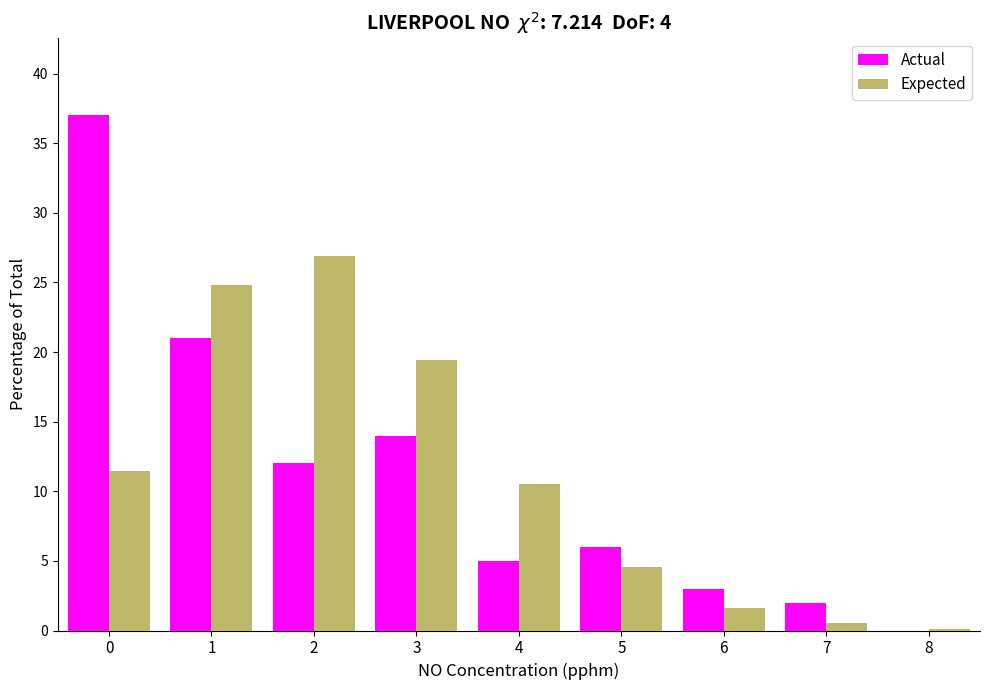

Reading right to left, transcribe all the data shown in this chart.

Actual: 8=0.0	7=2.0	6=3.0	5=6.0	4=5.0	3=14.0	2=12.0	1=21.0	0=37.0
Expected: 8=0.1	7=0.5	6=1.6	5=4.6	4=10.5	3=19.4	2=26.9	1=24.8	0=11.5